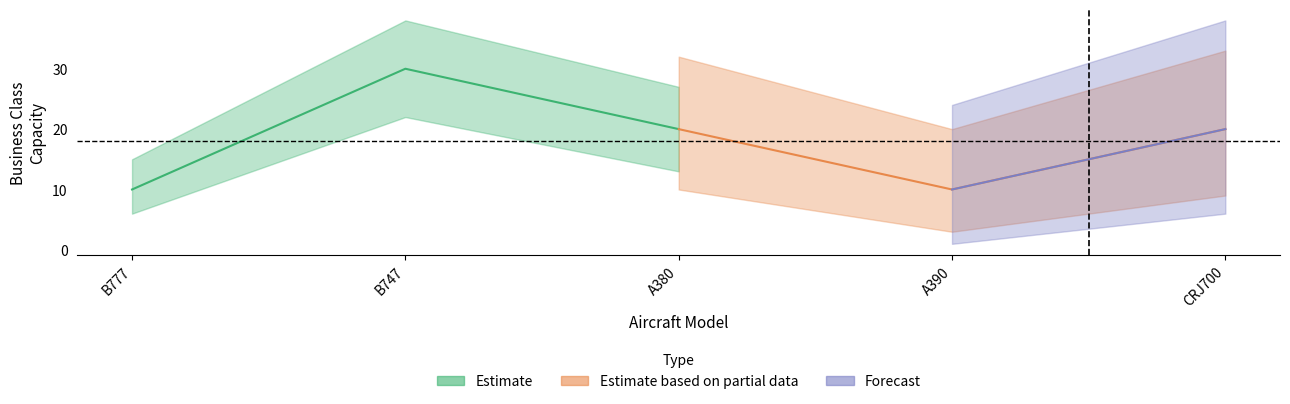

Is it true that the value at B747 is 30?

True